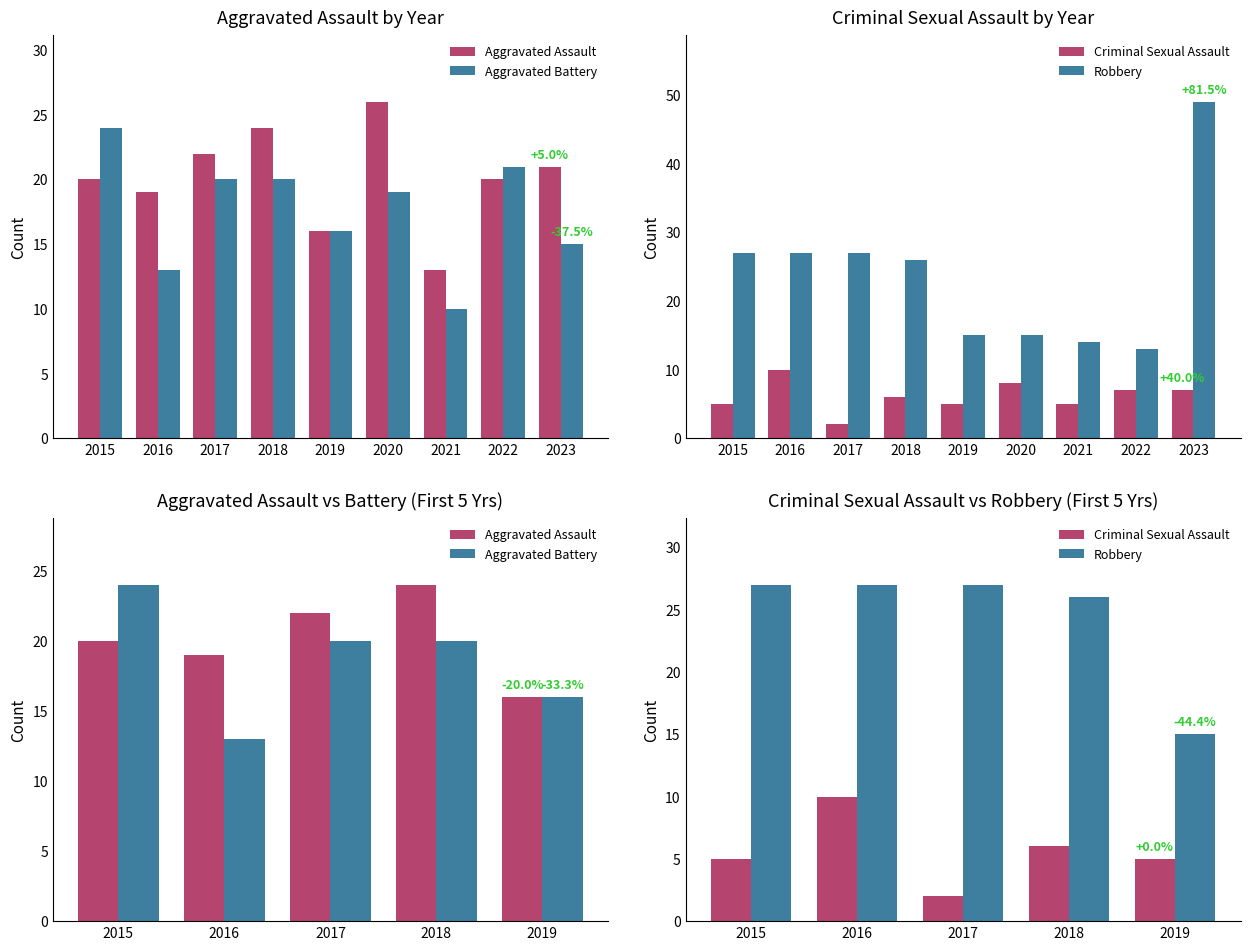

Reading left to right, extract all data points from this chart.

Aggravated Assault: 2015=20	2016=19	2017=22	2018=24	2019=16
Aggravated Battery: 2015=24	2016=13	2017=20	2018=20	2019=16
Criminal Sexual Assault: 2015=5	2016=10	2017=2	2018=6	2019=5
Robbery: 2015=27	2016=27	2017=27	2018=26	2019=15